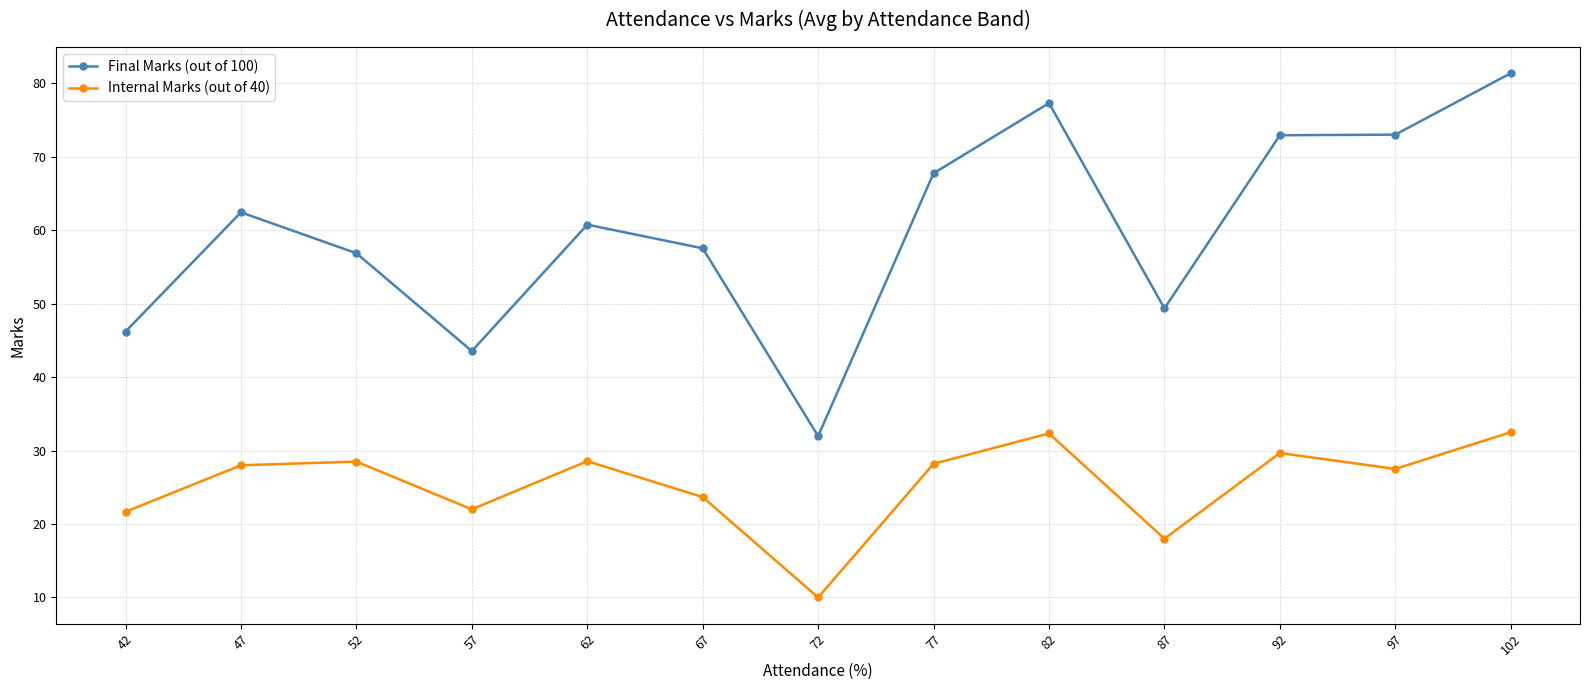

What is the minimum value shown in the chart?

10.0